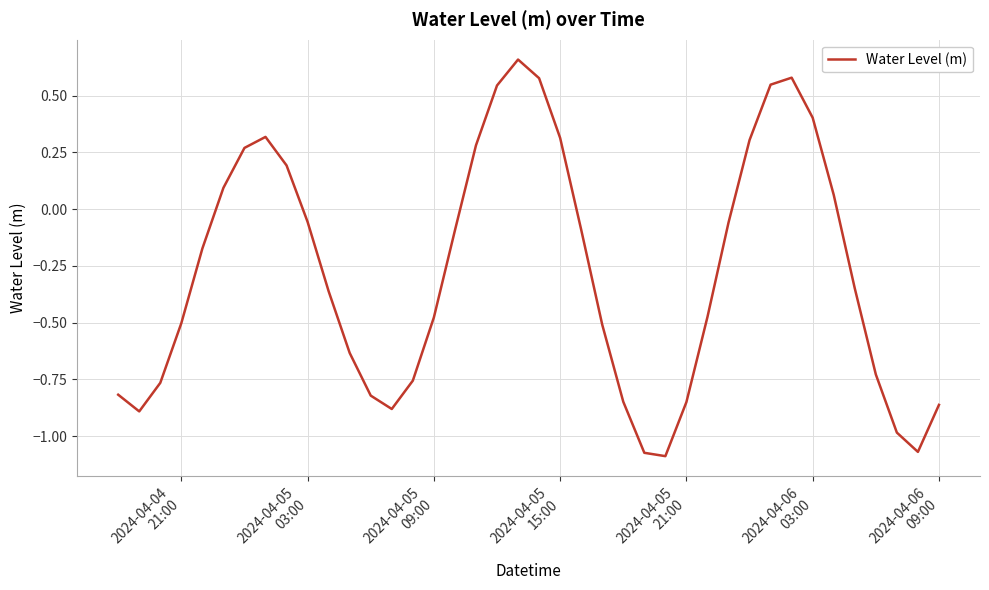

How many lines are shown in the chart?

1